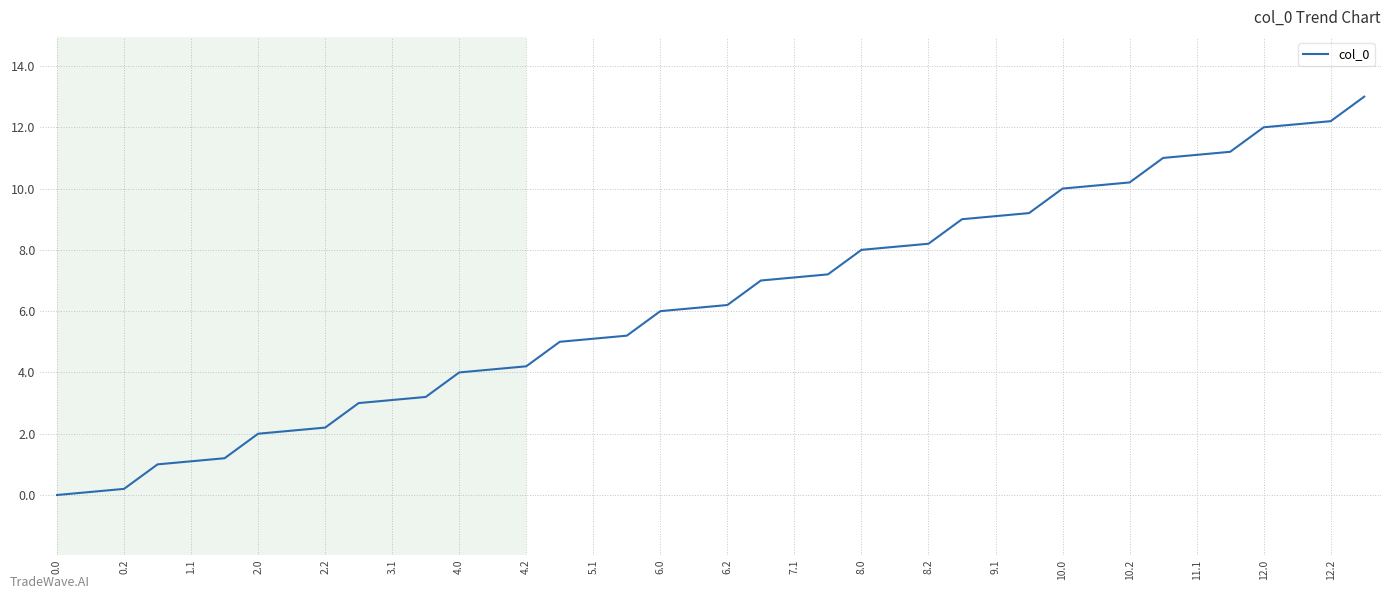

Reading left to right, transcribe all the data shown in this chart.

0.0	0.1	0.2	1.0	1.1	1.2	2.0	2.1	2.2	3.0	3.1	3.2	4.0	4.1	4.2	5.0	5.1	5.2	6.0	6.1	6.2	7.0	7.1	7.2	8.0	8.1	8.2	9.0	9.1	9.2	10.0	10.1	10.2	11.0	11.1	11.2	12.0	12.1	12.2	13.0